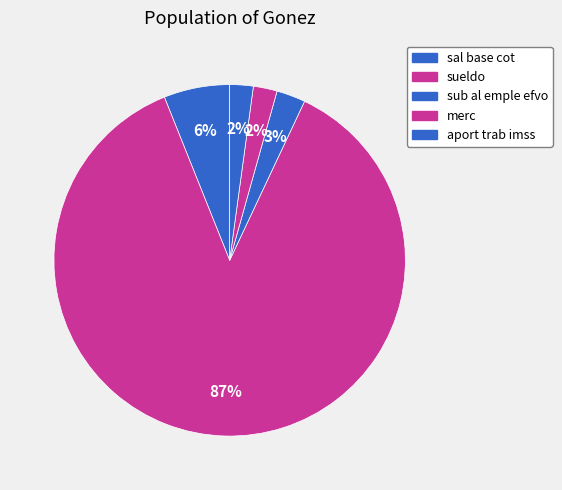

How many slices are in this pie chart?

5